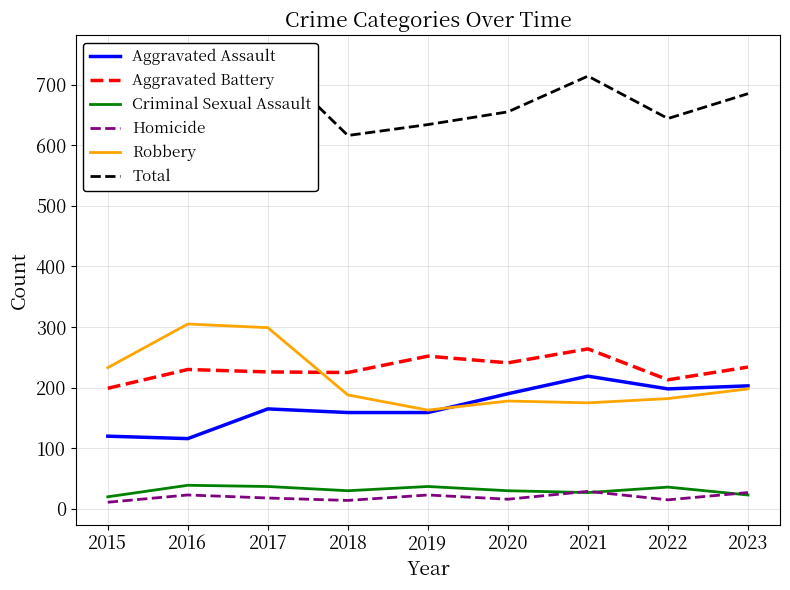

Reading right to left, list all the values displayed in this chart.

Aggravated Assault: 203	198	219	190	159	159	165	116	120
Aggravated Battery: 234	213	264	241	252	225	226	230	199
Criminal Sexual Assault: 23	36	27	30	37	30	37	39	20
Homicide: 27	15	29	16	23	14	18	23	11
Robbery: 198	182	175	178	163	188	299	305	233
Total: 685	644	714	655	634	616	745	713	583